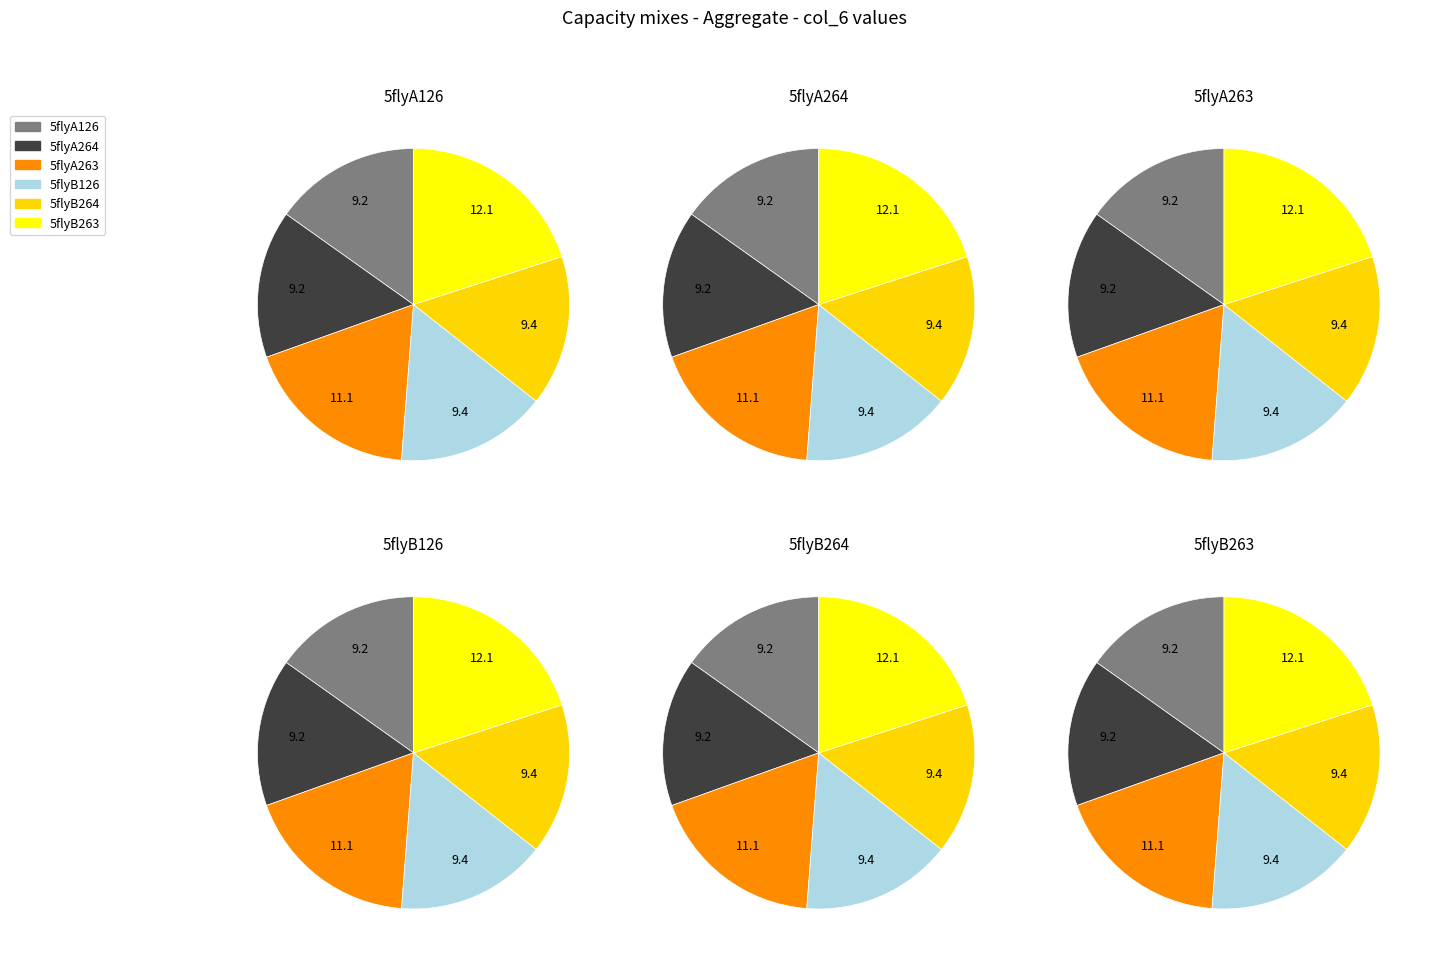

To the nearest percent, what is the difference between the largest and smallest slice percentages?

5%